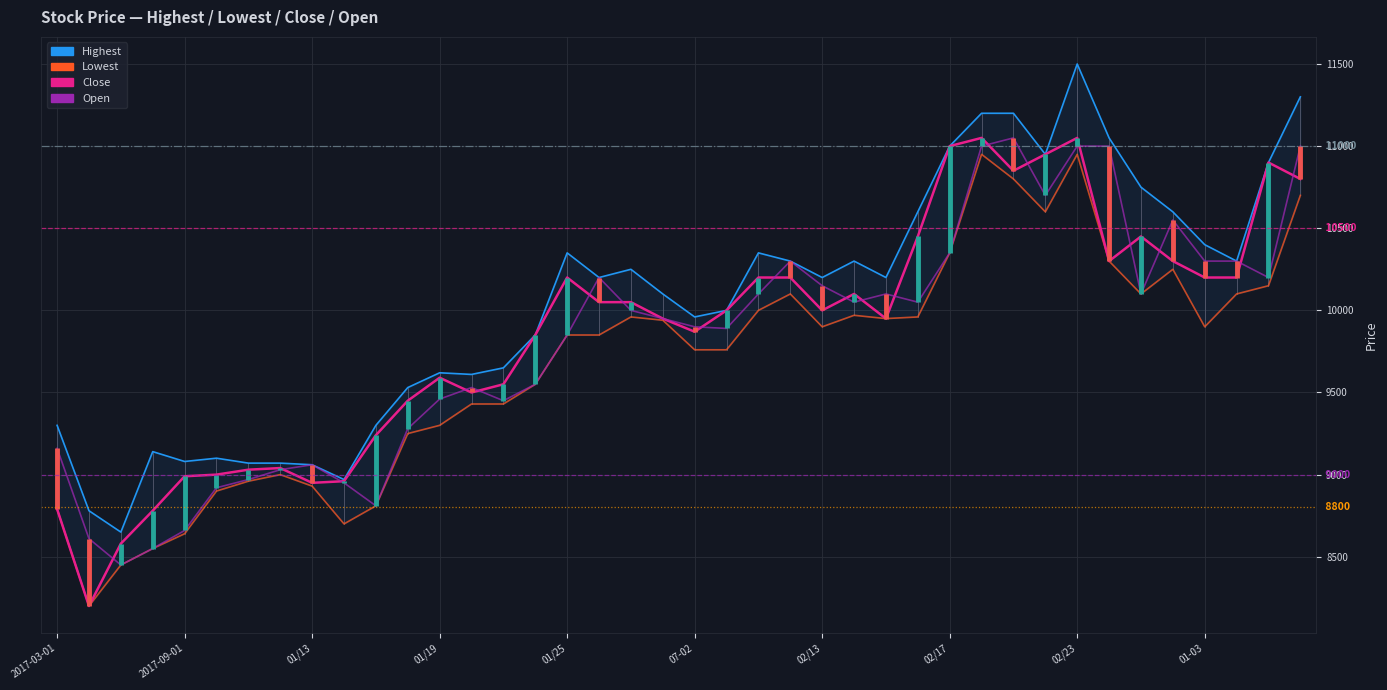

What is the difference between the maximum and minimum values in the Highest series?

2850